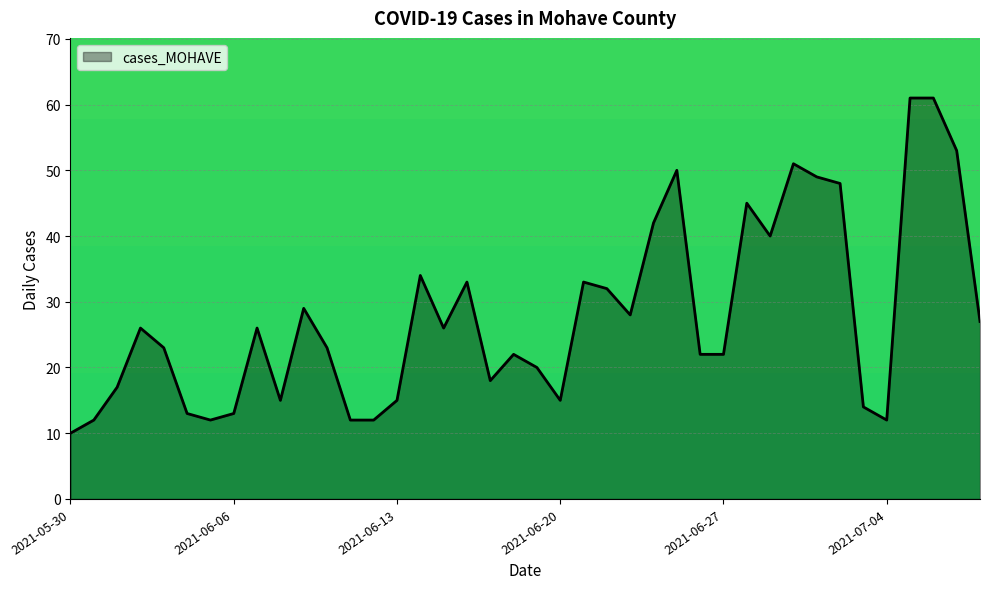

Does the chart have visible grid lines?

Yes